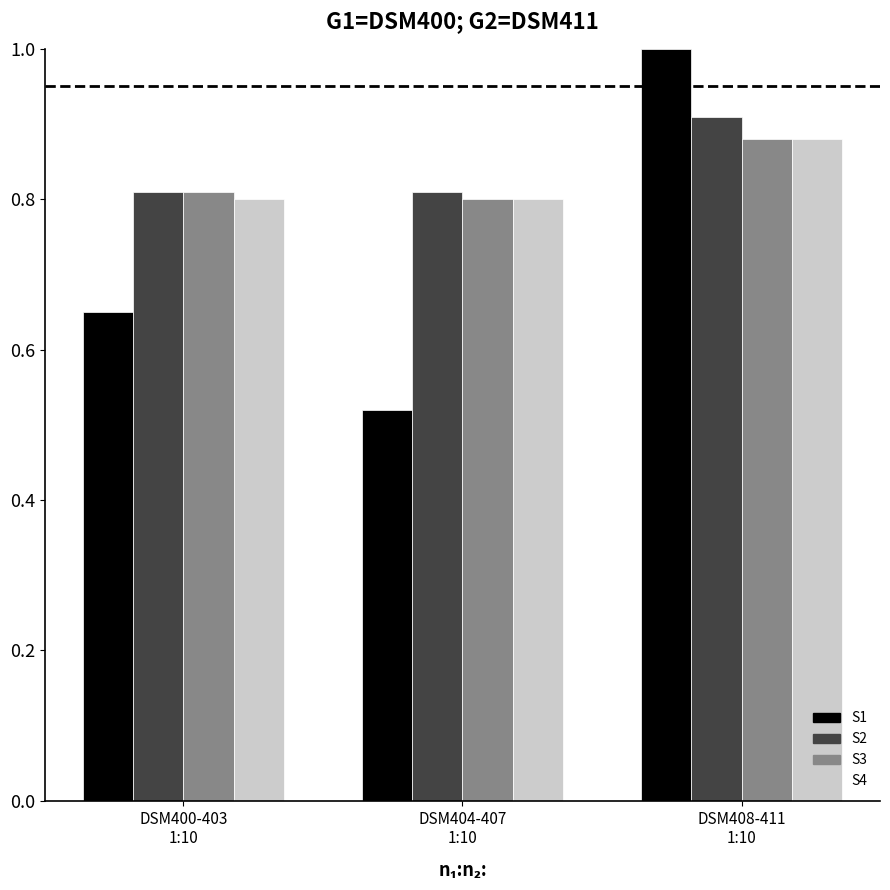

What is the greatest value displayed?

1.0